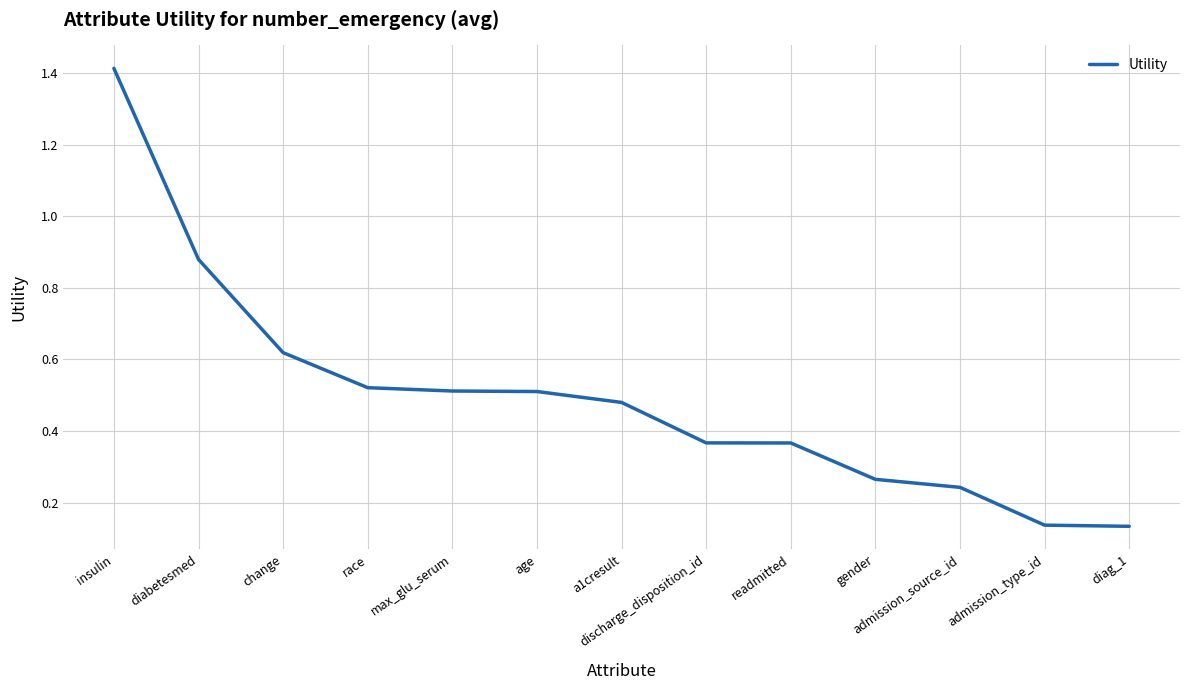

What is the difference between the maximum and minimum values?

1.3